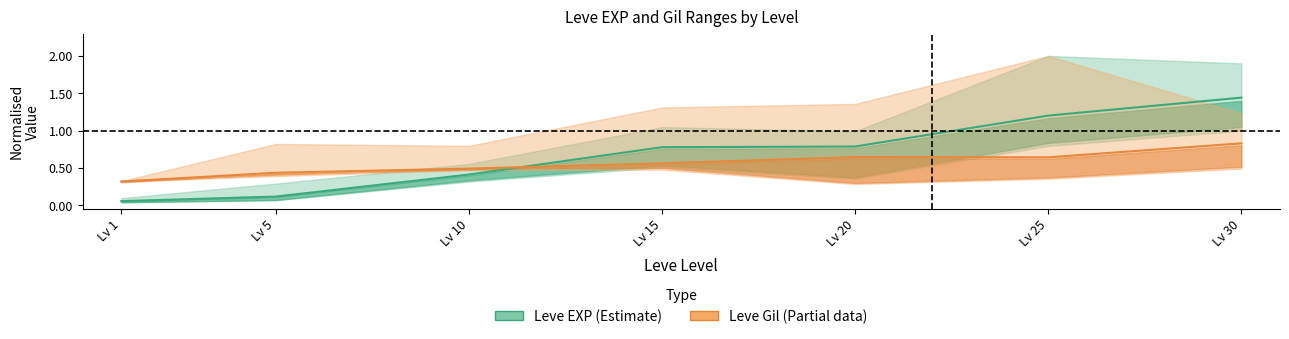

What is the difference between the maximum and minimum values in the Leve EXP mid series?

1.4